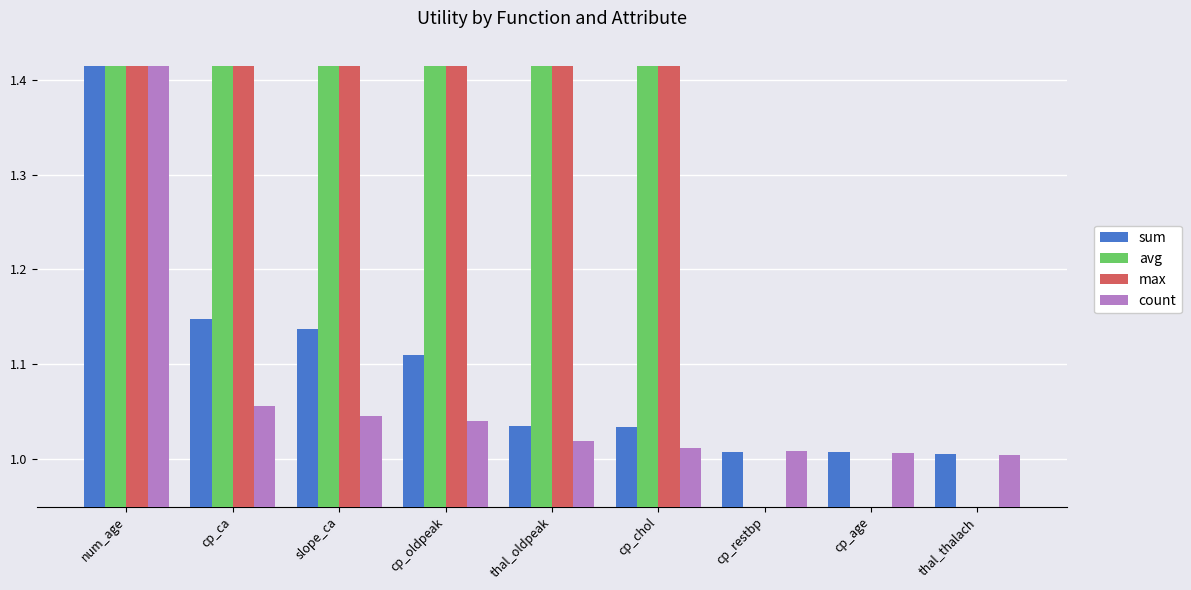

What is the total value across all series at cp_restbp?

2.0